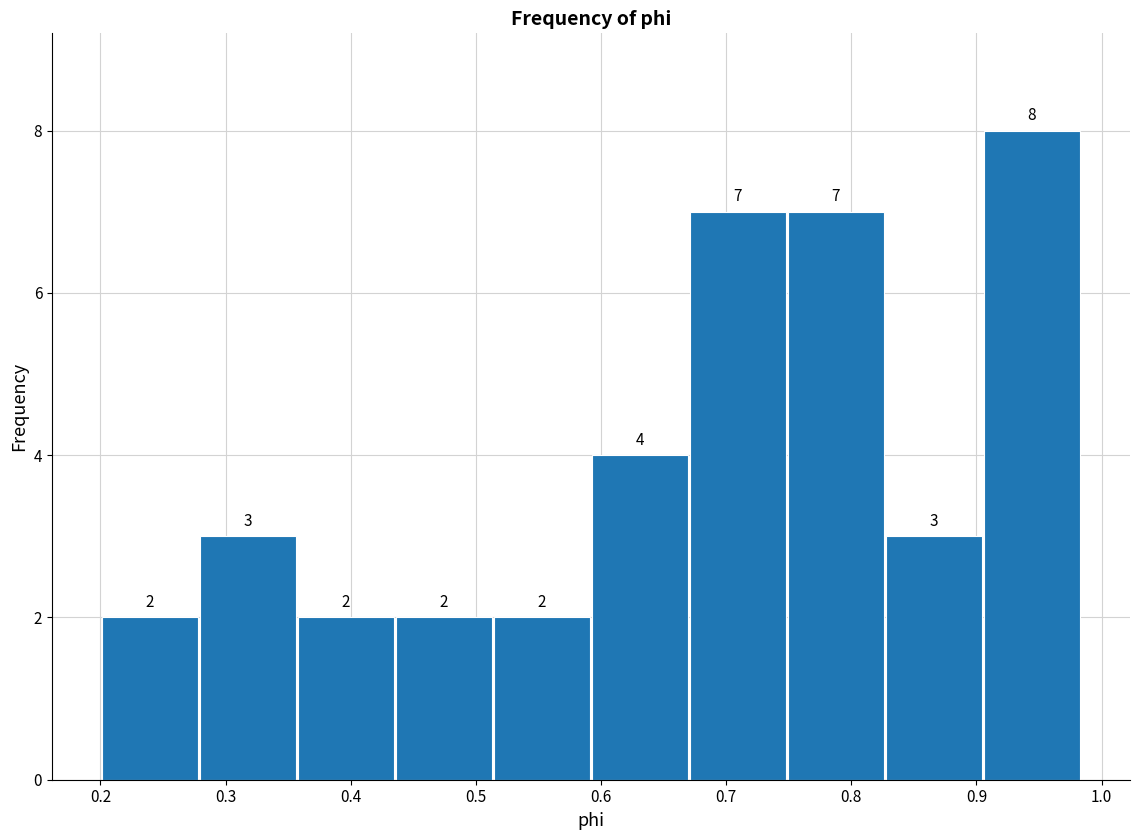

Which range on the x-axis has the tallest bar?

0.91 to 0.98